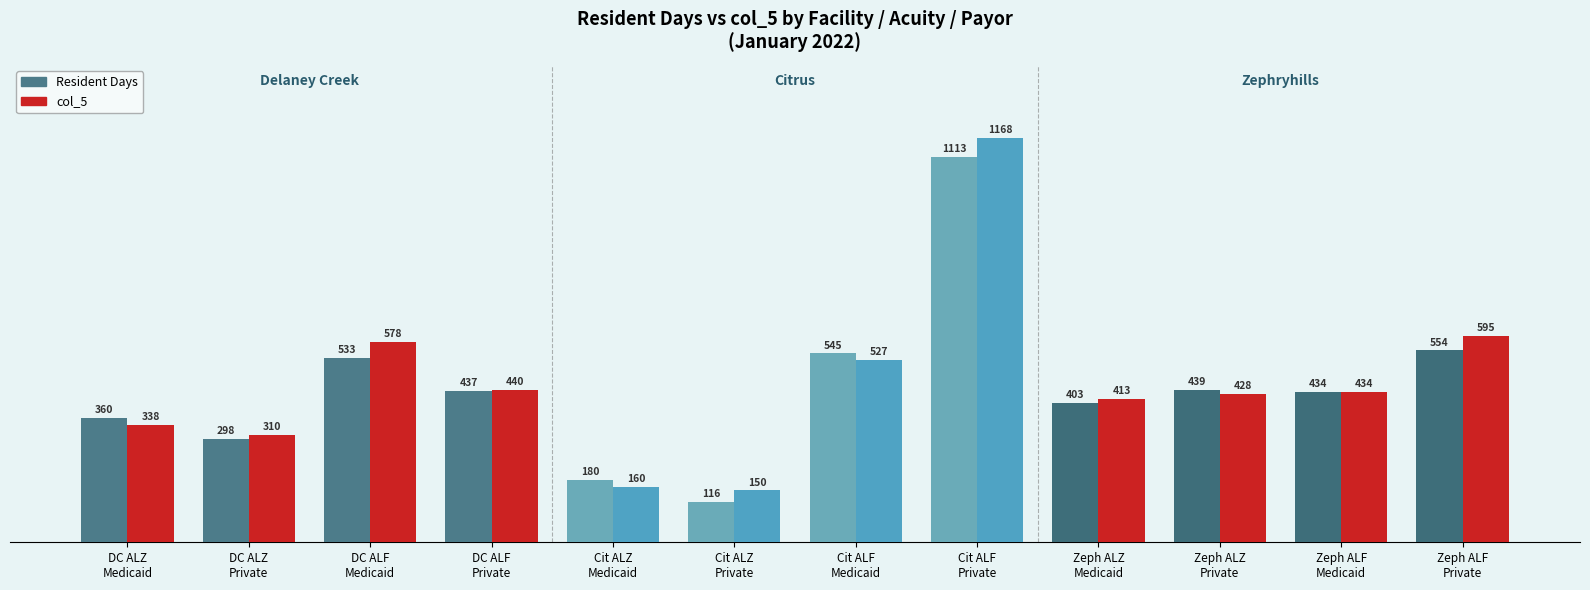

What is the difference between the col_5 values at Zeph ALF
Medicaid and DC ALZ
Private?

124